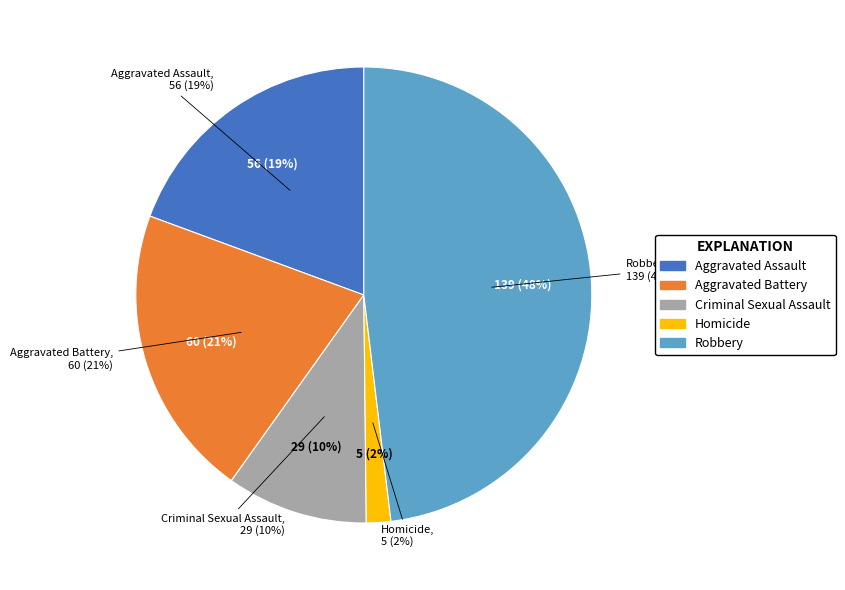

Rank the categories by value from highest to lowest.

Robbery, Aggravated Battery, Aggravated Assault, Criminal Sexual Assault, Homicide